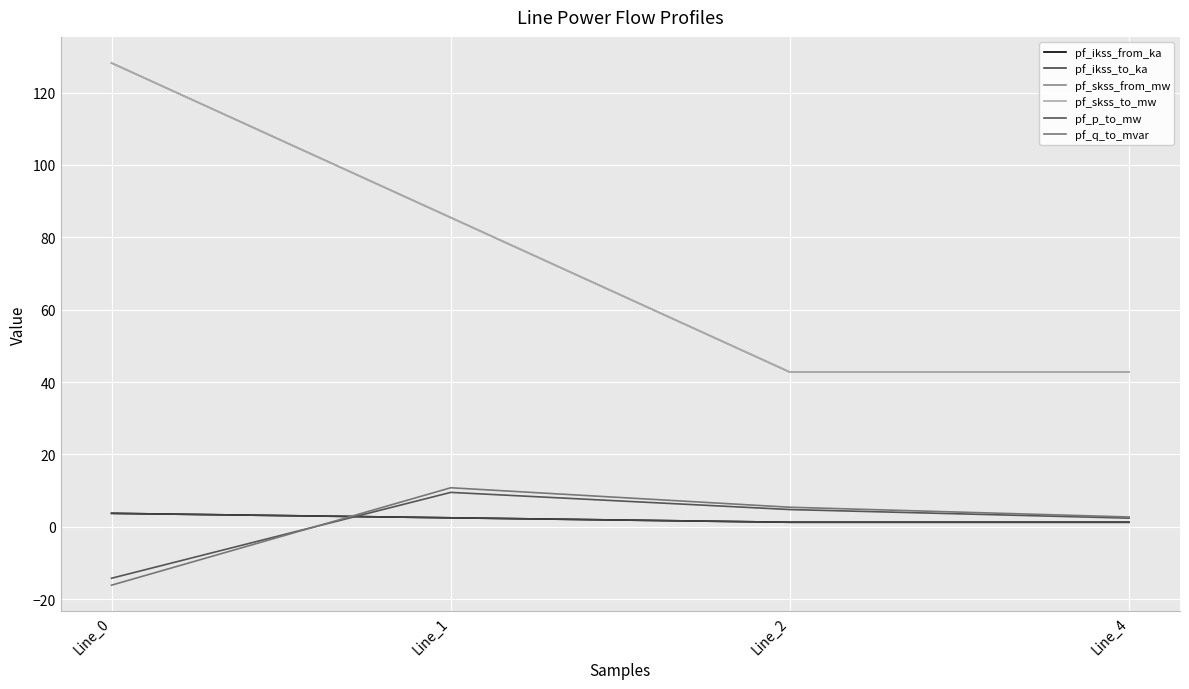

Reading right to left, extract all data points from this chart.

pf_ikss_from_ka: 1.2	1.2	2.5	3.7
pf_ikss_to_ka: 1.2	1.2	2.5	3.7
pf_skss_from_mw: 42.7	42.7	85.4	128.2
pf_skss_to_mw: 42.7	42.7	85.4	128.2
pf_p_to_mw: 2.4	4.7	9.5	-14.2
pf_q_to_mvar: 2.7	5.4	10.8	-16.2